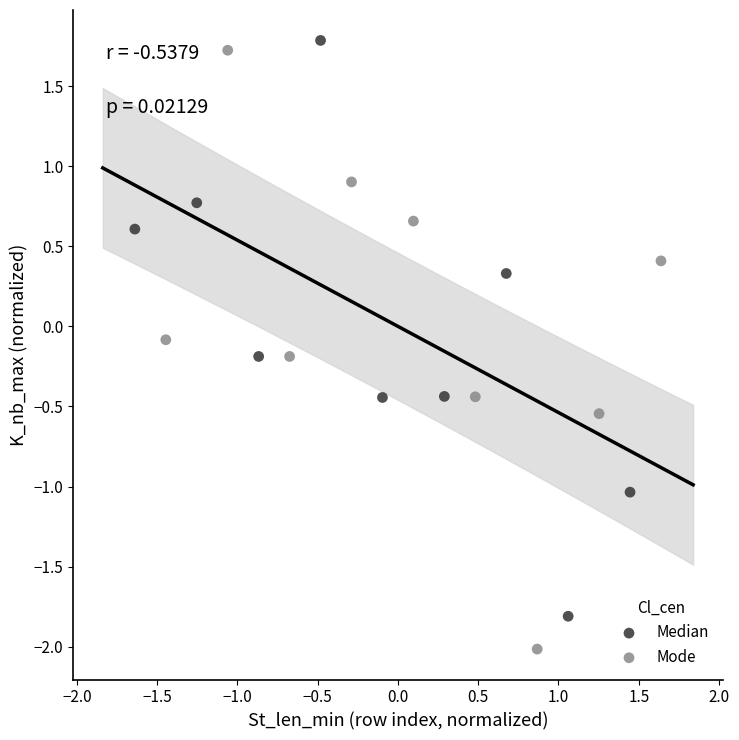

What are all the series names shown in the legend?

Median, Mode